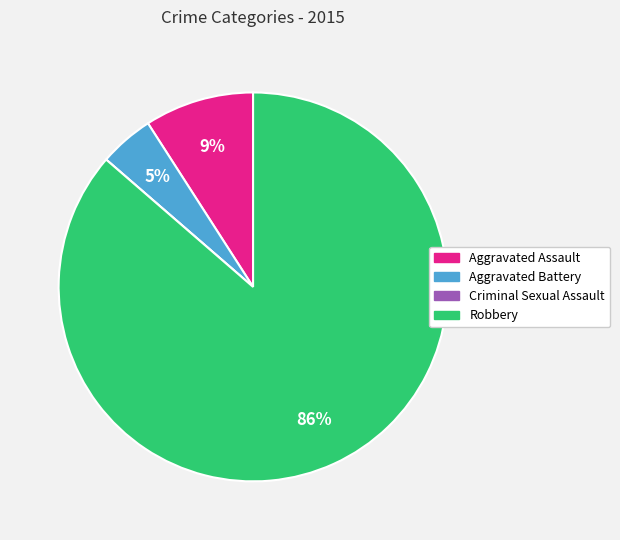

Which slice represents more than half of the pie?

Robbery